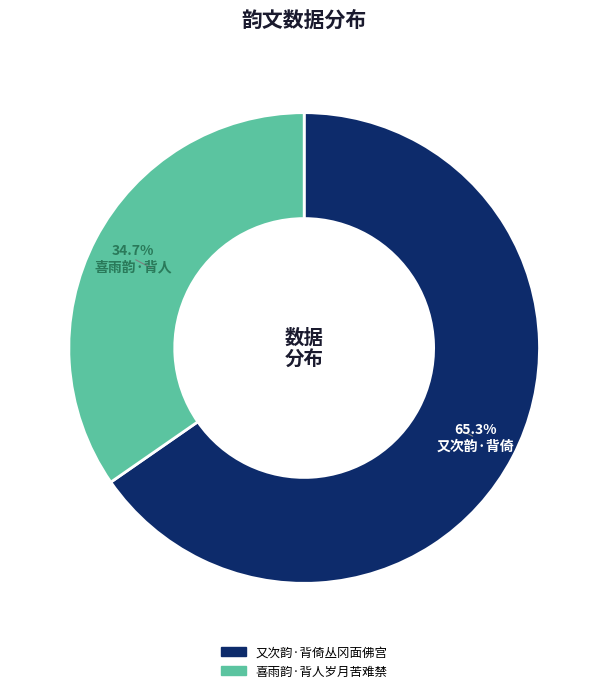

To the nearest percent, what is the combined percentage of 又次韵·背倚丛冈面佛宫 and 喜雨韵·背人岁月苦难禁?

100%